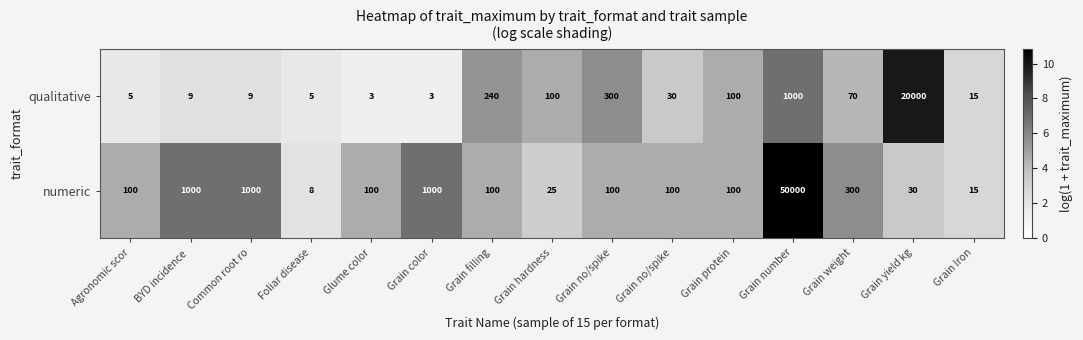

How many data points in qualitative are less than 30?

7